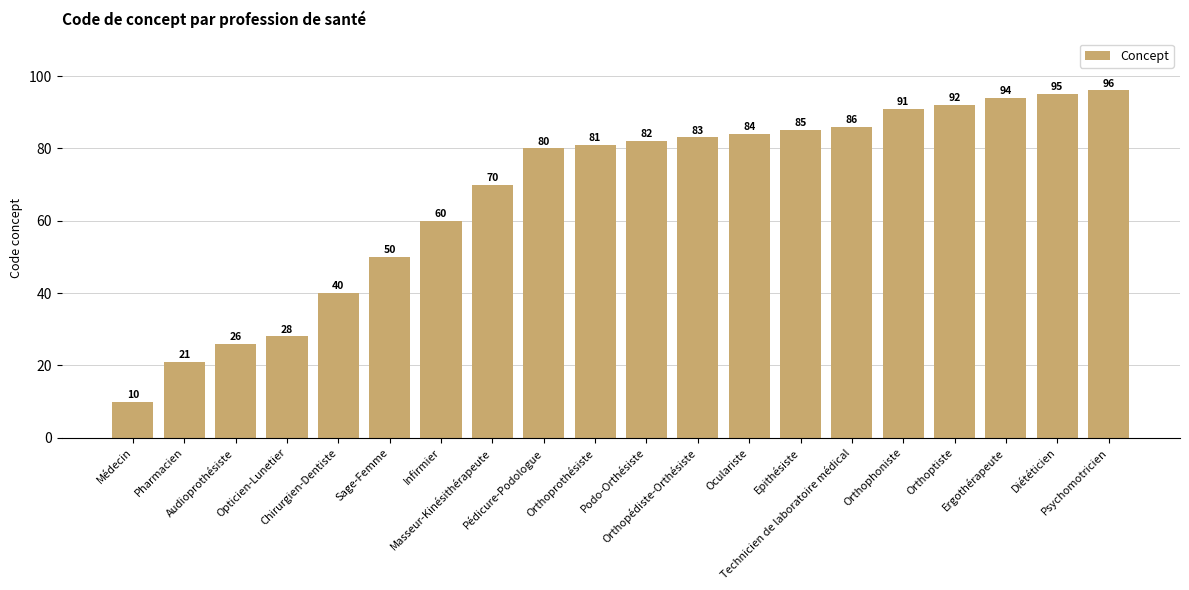

Approximately how many times larger is the value at Audioprothésiste compared to Infirmier?

0.4